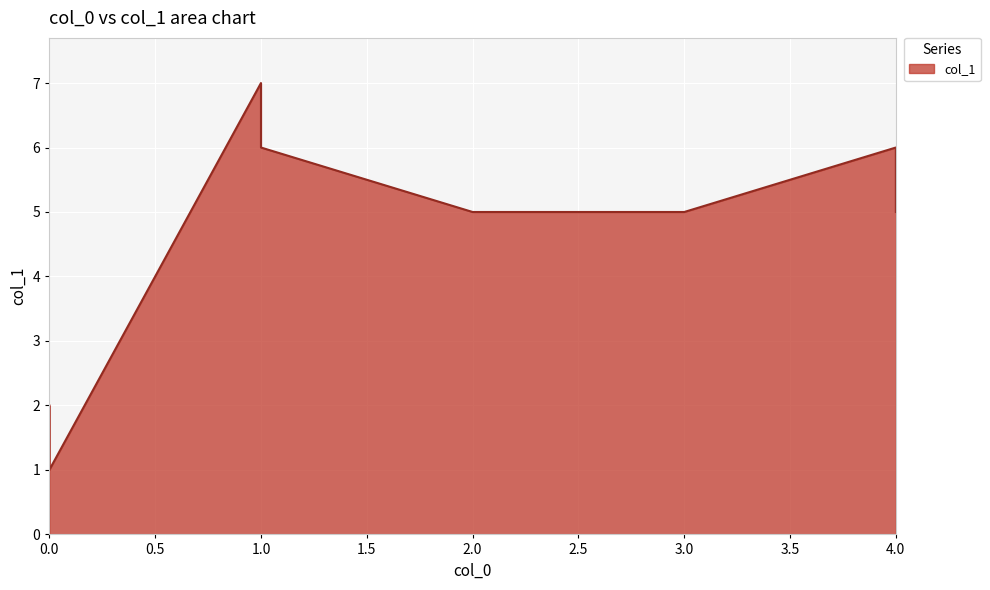

Count the number of values greater than 5.

3